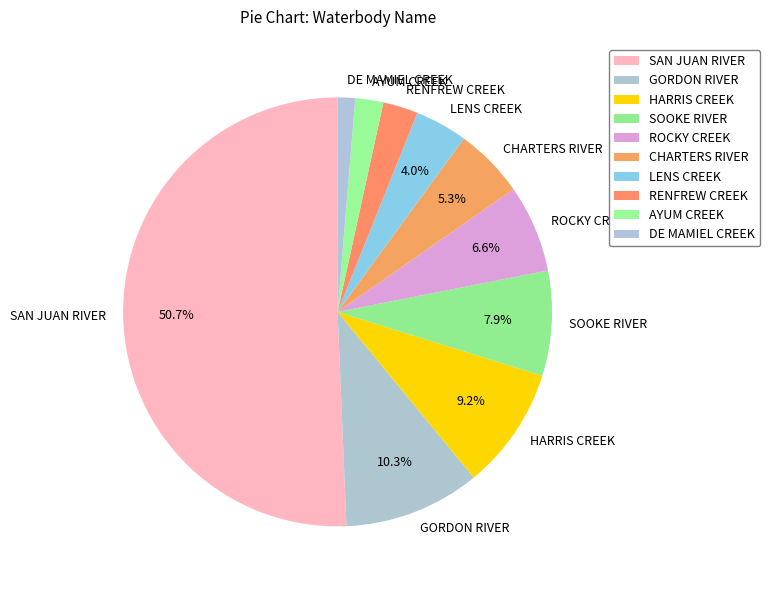

To the nearest percent, what portion does HARRIS CREEK represent?

9%